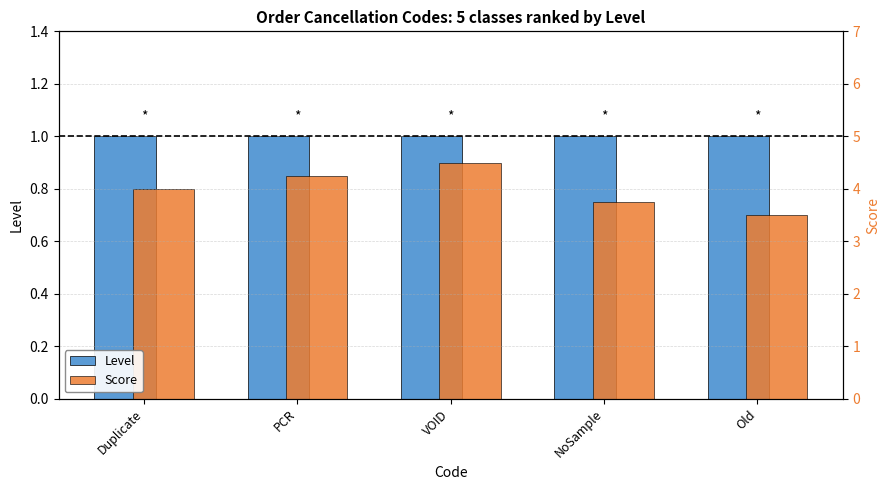

Which series has the largest range (max minus min)?

Score